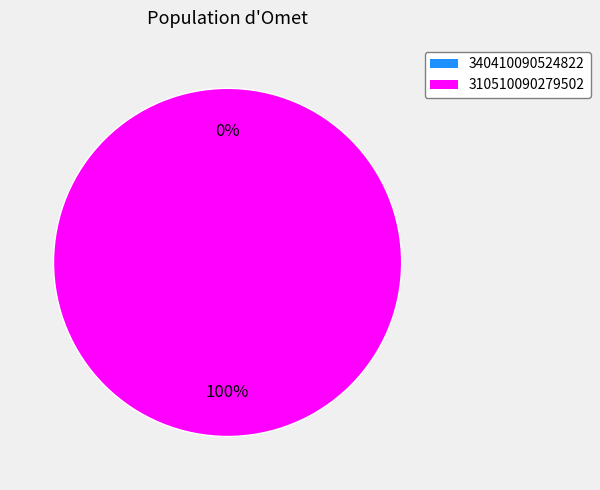

Which category accounts for the majority?

310510090279502